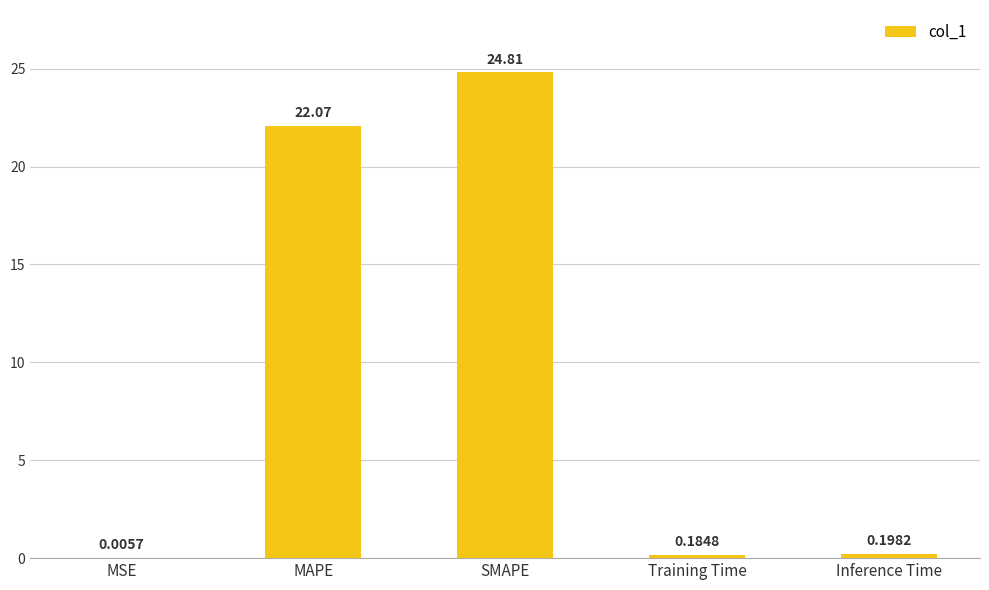

What is the sum of all values?

47.3